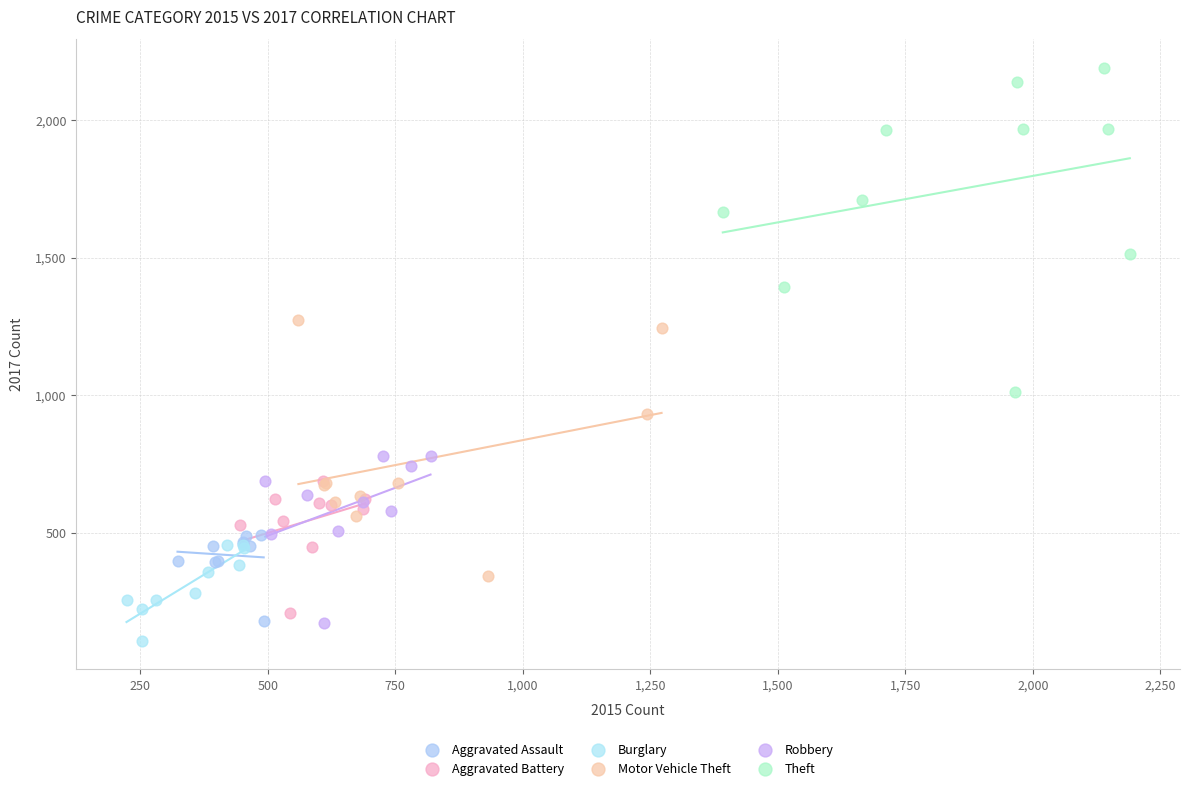

What are all the series names shown in the legend?

Aggravated Assault, Aggravated Battery, Burglary, Motor Vehicle Theft, Robbery, Theft